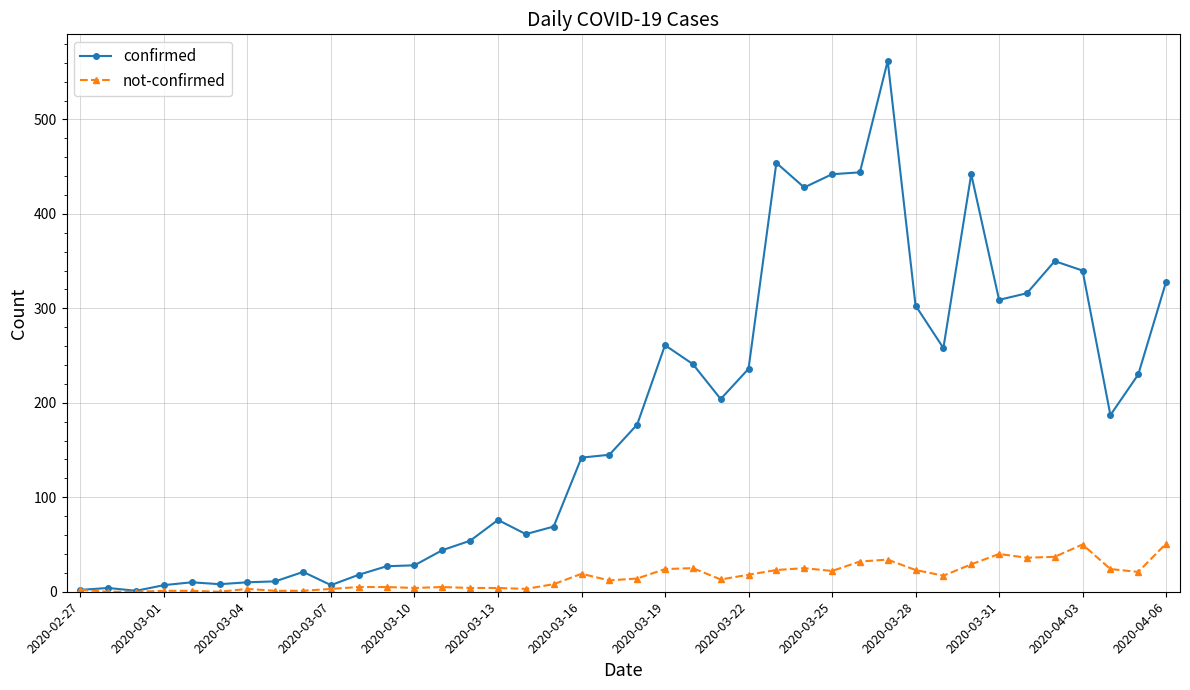

Does the chart display data point markers on the line(s)?

Yes